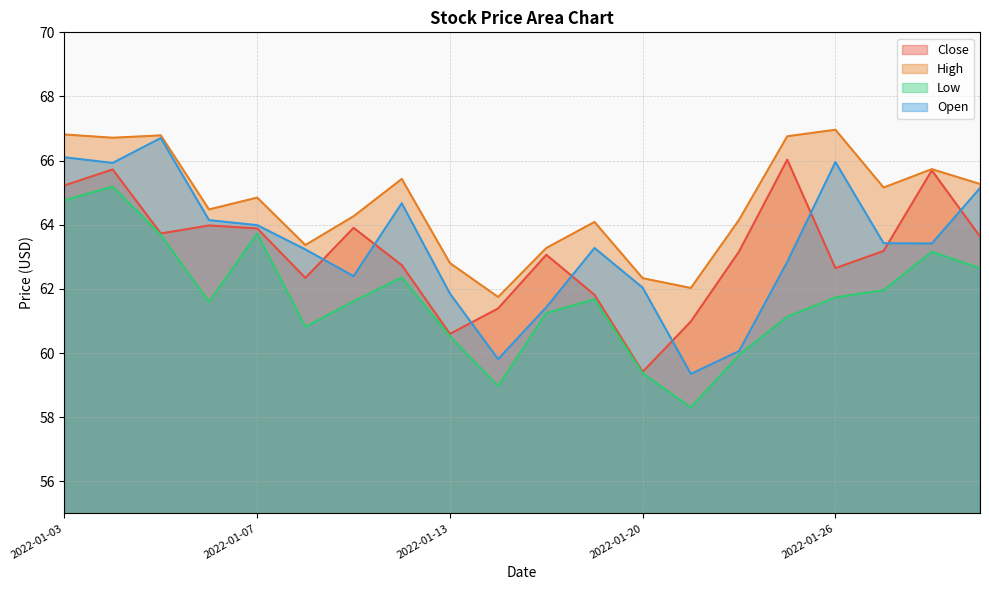

What is the maximum value for High?

67.0